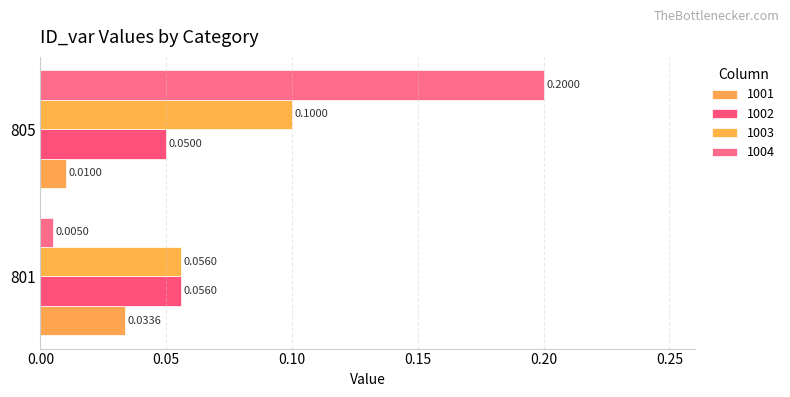

At how many categories does at least one series exceed 0?

2